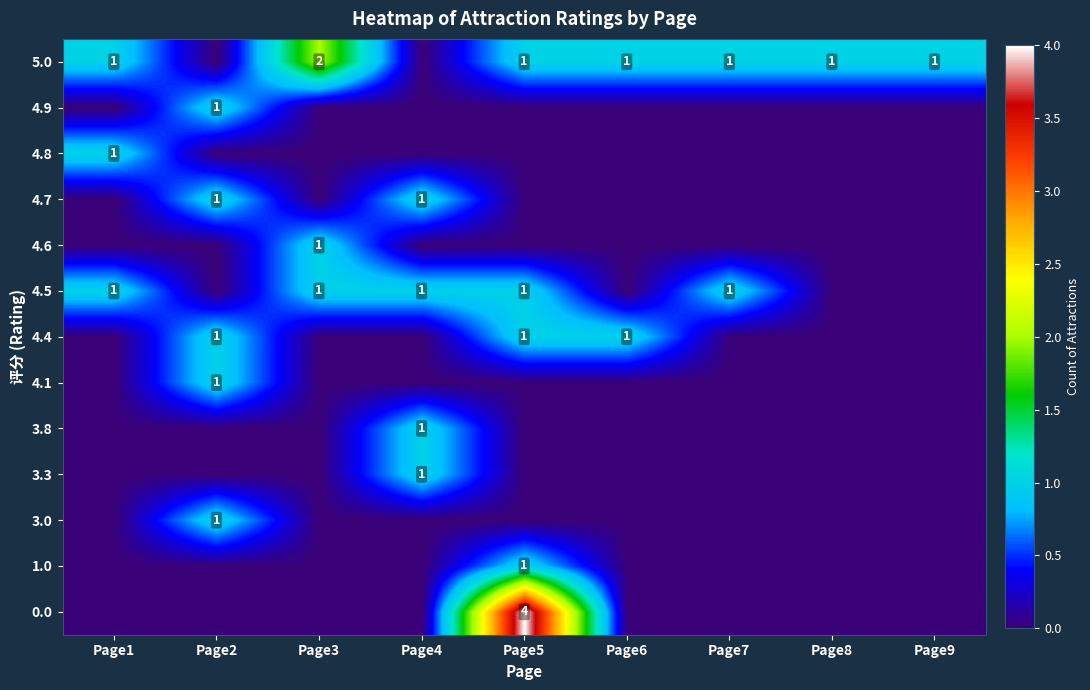

Which category has the highest value across all series?

Page5